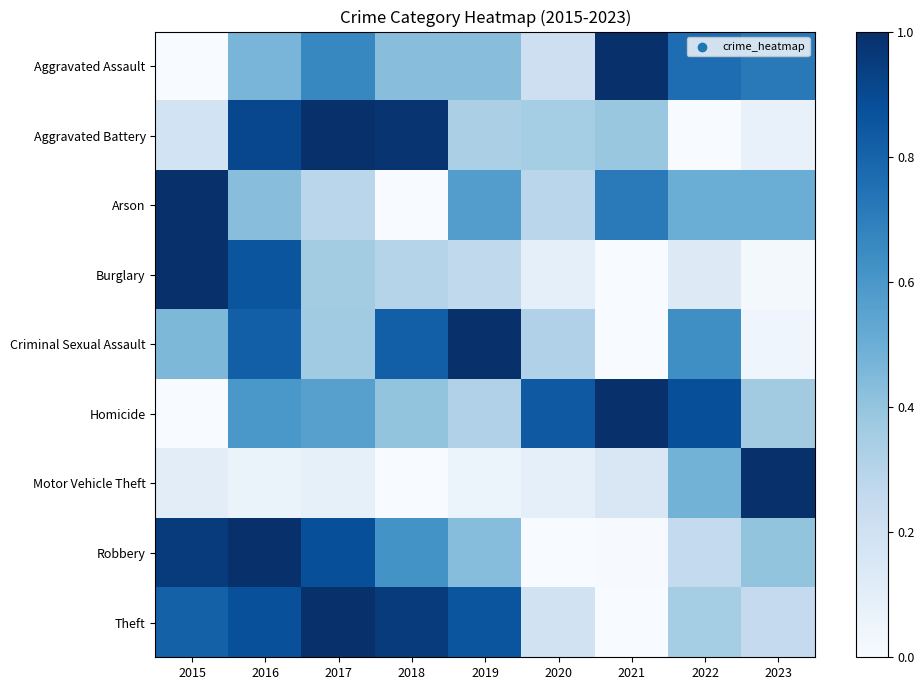

Rank the series by their maximum value, from lowest to highest.

Aggravated Assault, Aggravated Battery, Arson, Burglary, Criminal Sexual Assault, Homicide, Motor Vehicle Theft, Robbery, Theft